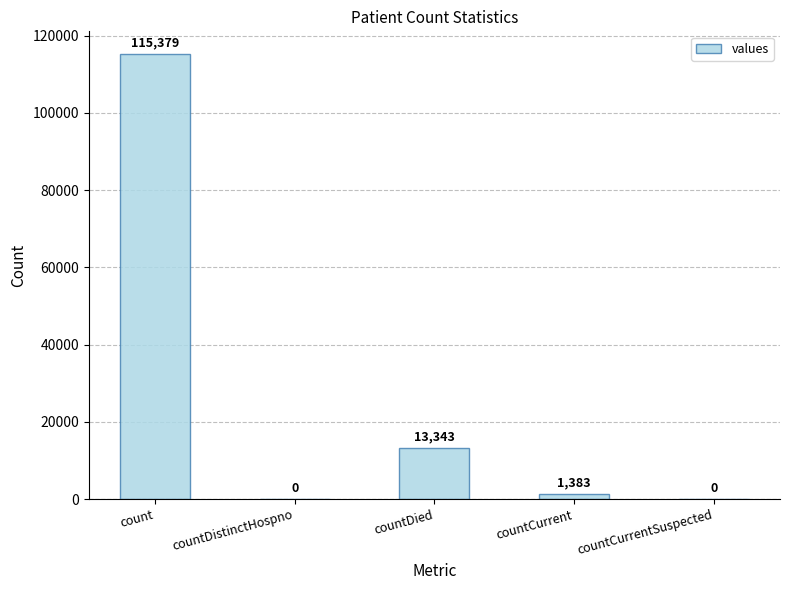

Between countDied and countCurrentSuspected, which is larger?

countDied